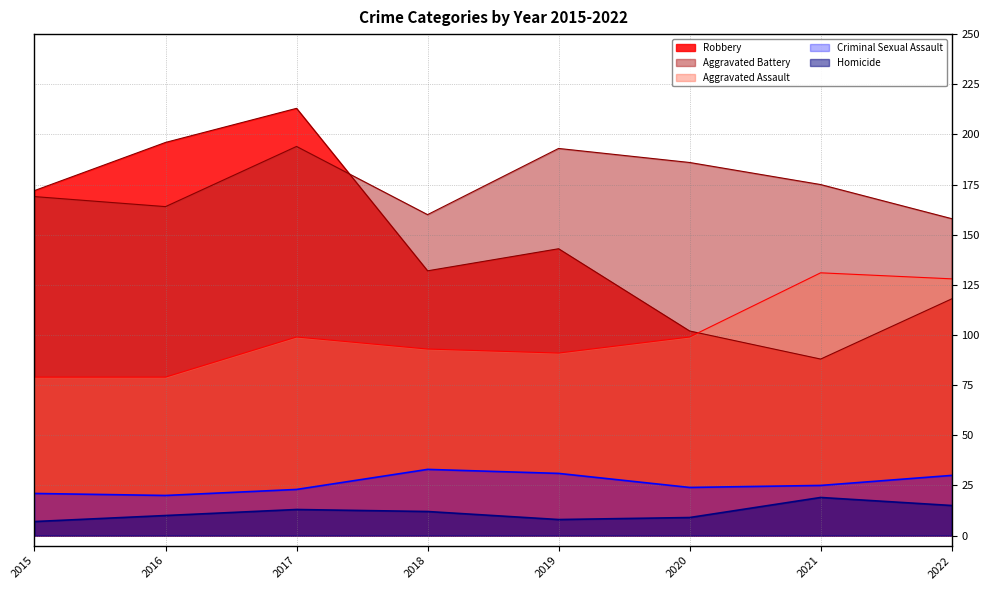

What is the value of the Aggravated Assault point at the 8th from the left?

128